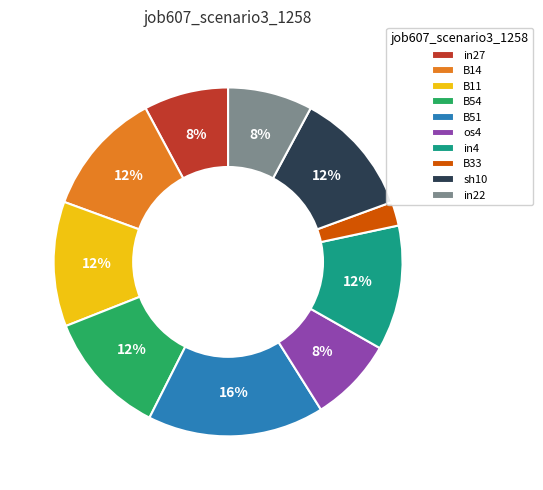

Between B33 and sh10, which is larger?

sh10